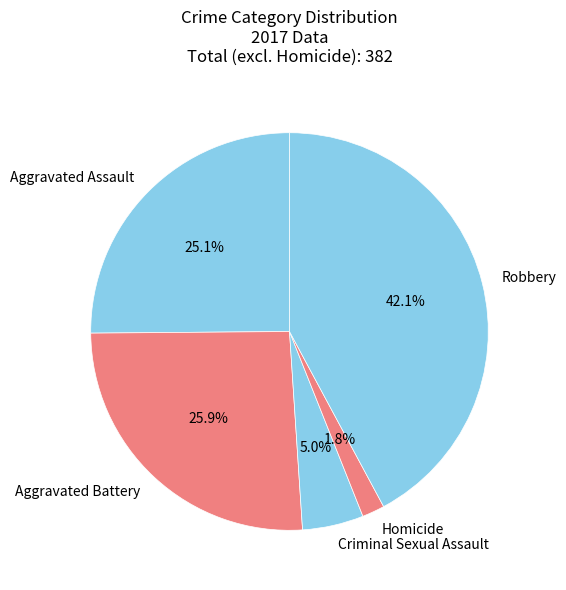

Rank the categories by value from highest to lowest.

Robbery, Aggravated Battery, Aggravated Assault, Criminal Sexual Assault, Homicide